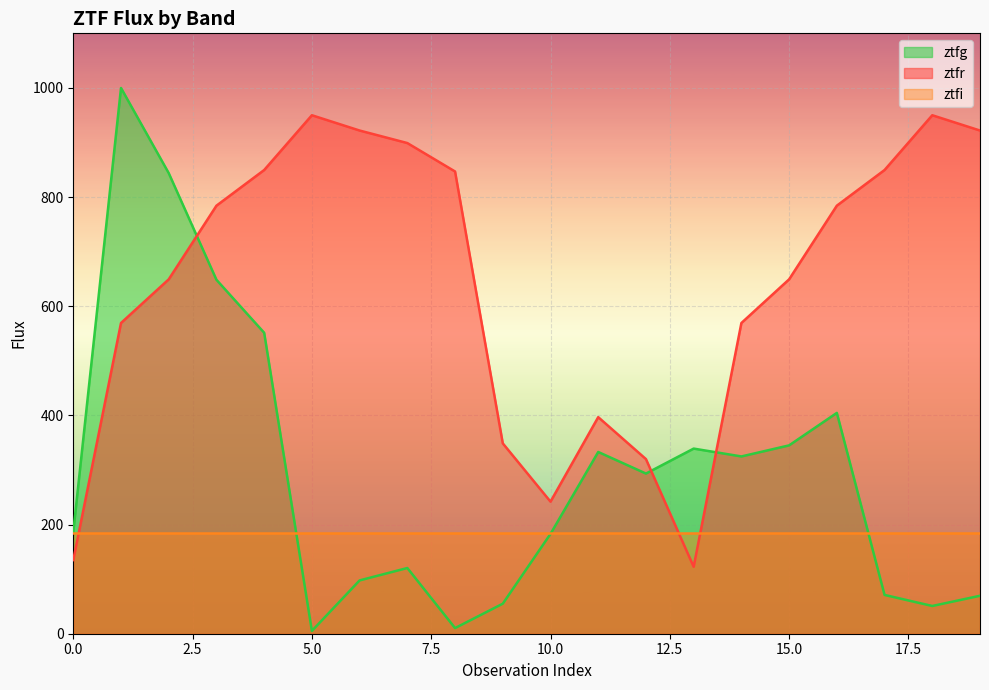

Which series has the largest total across all categories?

ztfr